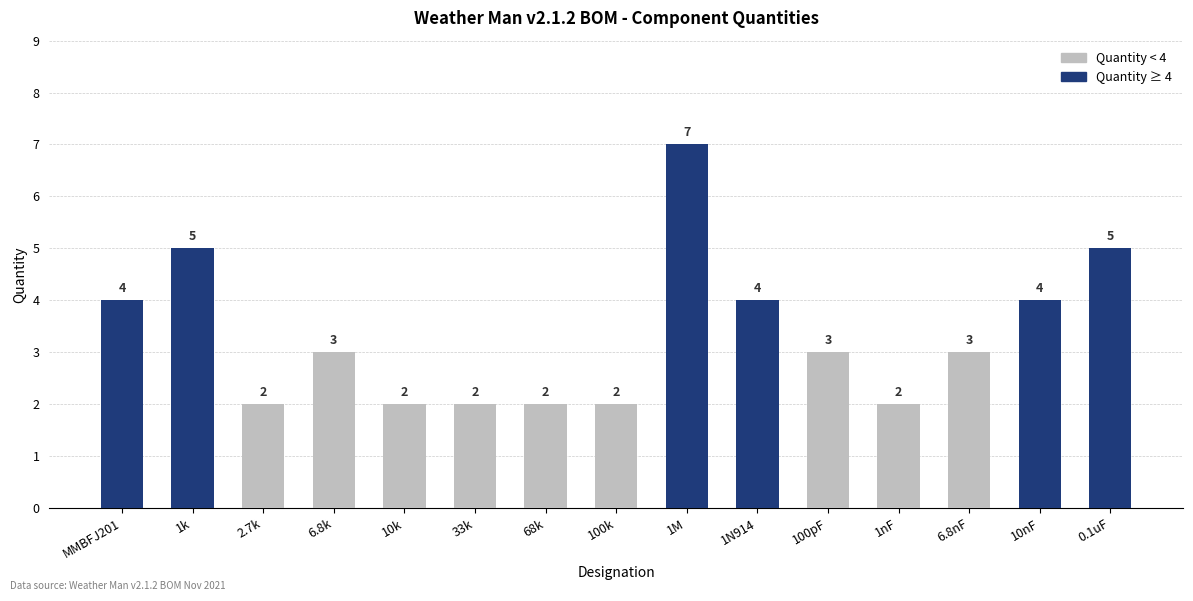

Is it true that the value at 33k is 2?

True